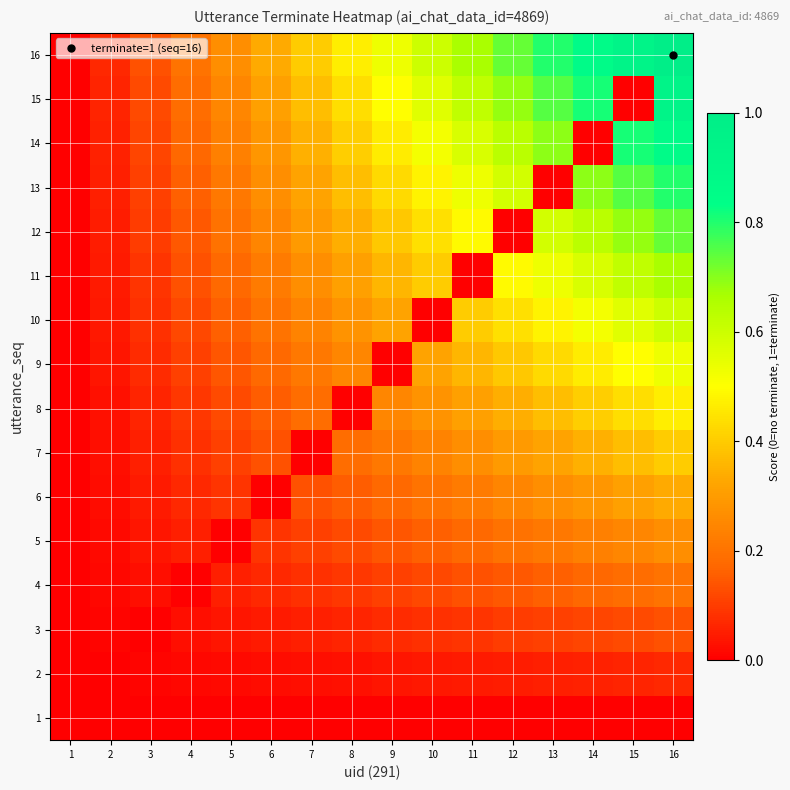

What is the difference between the highest and lowest values at 12?

0.7